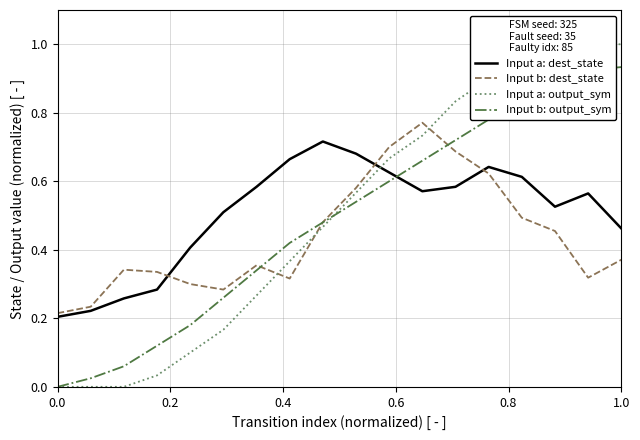

Count the number of categories in the chart.

18